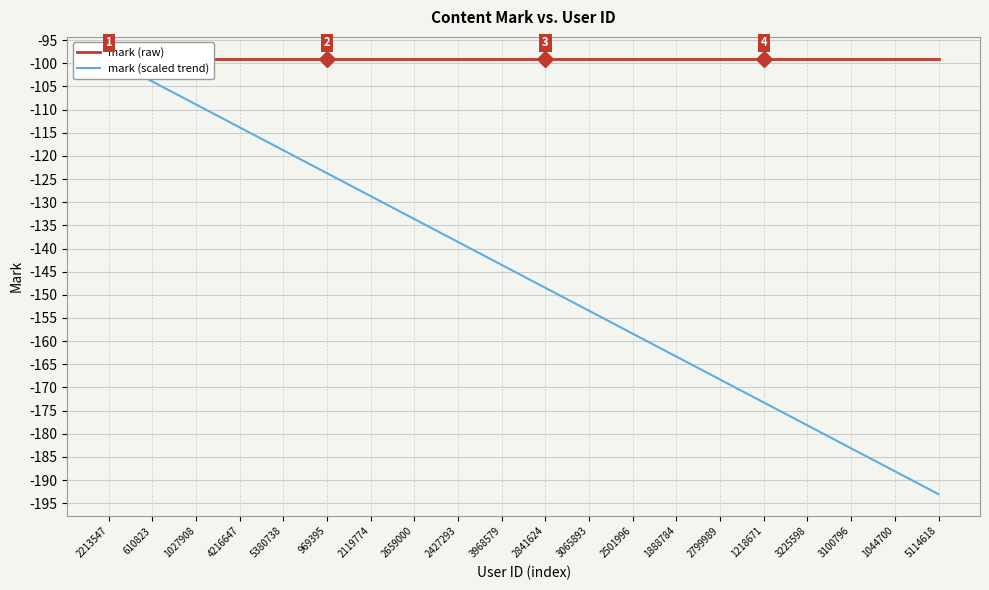

What is the sum of all mark (scaled trend) values?

-2920.5